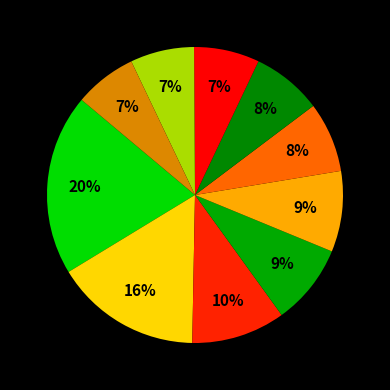

How many slices are in this pie chart?

10